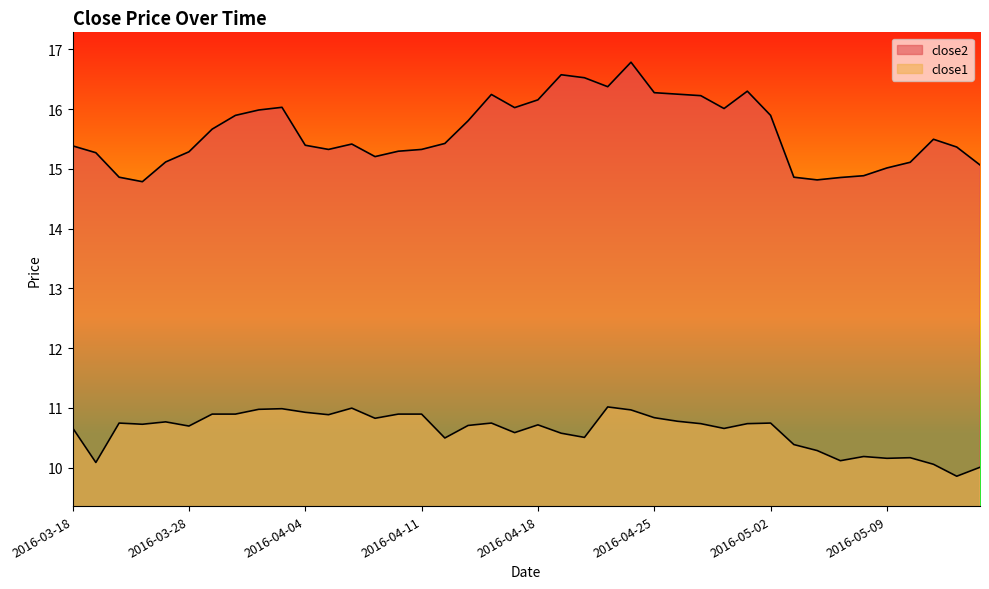

How many data points in close2 are above 15?

34